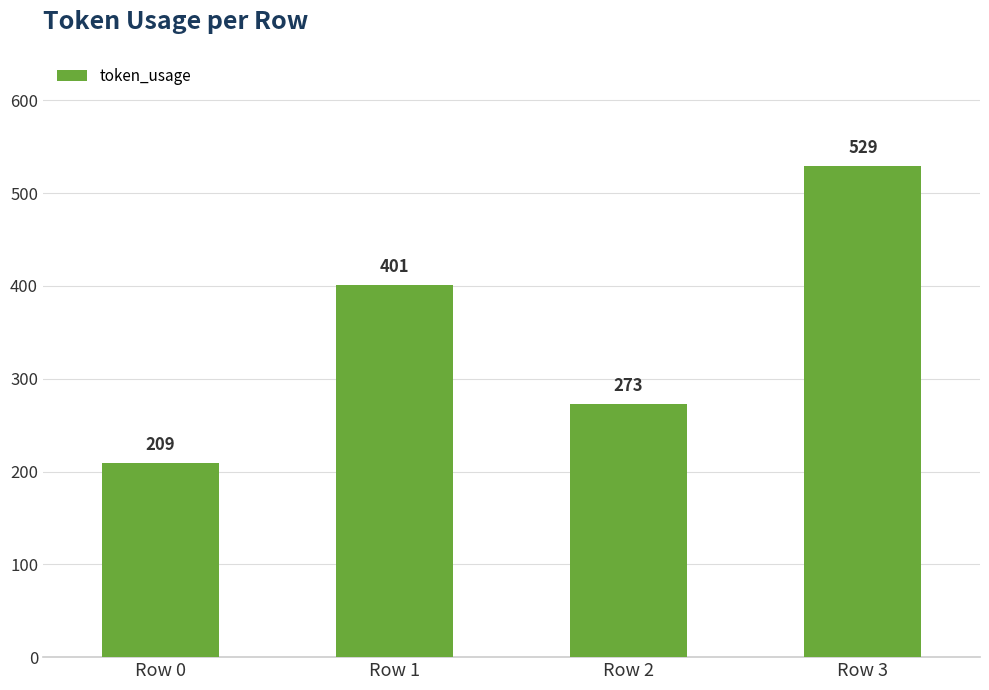

What is the value of the 1st bar from the left?

209